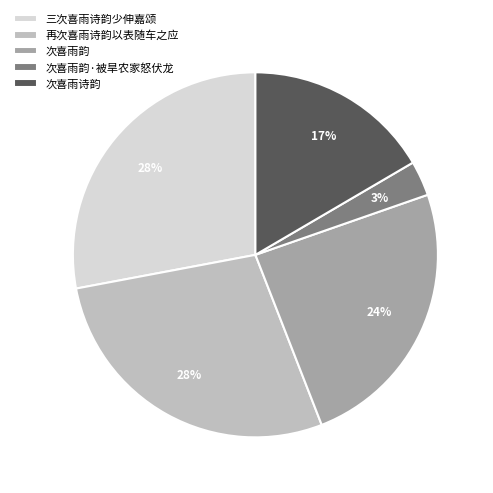

Is there any slice that represents more than half of the pie?

No